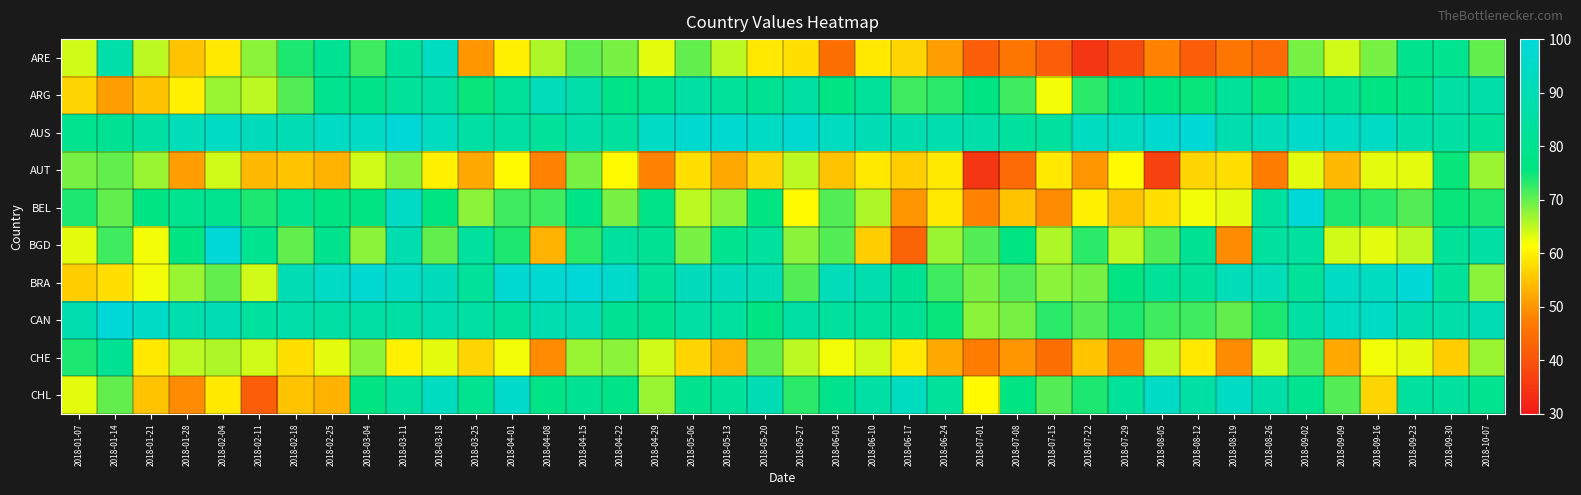

Reading left to right, extract all data points from this chart.

ARE: 2018-01-07=64	2018-01-14=87	2018-01-21=65	2018-01-28=55	2018-02-04=59	2018-02-11=68	2018-02-18=74	2018-02-25=81	2018-03-04=72	2018-03-11=83	2018-03-18=93	2018-03-25=50	2018-04-01=60	2018-04-08=66	2018-04-15=70	2018-04-22=69	2018-04-29=63	2018-05-06=70	2018-05-13=65	2018-05-20=59	2018-05-27=58	2018-06-03=45	2018-06-10=59	2018-06-17=57	2018-06-24=51	2018-07-01=42	2018-07-08=46	2018-07-15=42	2018-07-22=35	2018-07-29=39	2018-08-05=48	2018-08-12=42	2018-08-19=46	2018-08-26=44	2018-09-02=69	2018-09-09=64	2018-09-16=69	2018-09-23=79	2018-09-30=80	2018-10-07=70
ARG: 2018-01-07=57	2018-01-14=51	2018-01-21=55	2018-01-28=60	2018-02-04=67	2018-02-11=65	2018-02-18=71	2018-02-25=80	2018-03-04=78	2018-03-11=83	2018-03-18=85	2018-03-25=75	2018-04-01=83	2018-04-08=91	2018-04-15=87	2018-04-22=78	2018-04-29=80	2018-05-06=85	2018-05-13=83	2018-05-20=81	2018-05-27=85	2018-06-03=77	2018-06-10=83	2018-06-17=72	2018-06-24=73	2018-07-01=77	2018-07-08=72	2018-07-15=62	2018-07-22=73	2018-07-29=79	2018-08-05=76	2018-08-12=75	2018-08-19=83	2018-08-26=75	2018-09-02=82	2018-09-09=81	2018-09-16=77	2018-09-23=78	2018-09-30=86	2018-10-07=87
AUS: 2018-01-07=80	2018-01-14=81	2018-01-21=85	2018-01-28=91	2018-02-04=94	2018-02-11=92	2018-02-18=90	2018-02-25=94	2018-03-04=94	2018-03-11=100	2018-03-18=93	2018-03-25=86	2018-04-01=85	2018-04-08=83	2018-04-15=87	2018-04-22=84	2018-04-29=95	2018-05-06=97	2018-05-13=97	2018-05-20=94	2018-05-27=97	2018-06-03=93	2018-06-10=90	2018-06-17=88	2018-06-24=88	2018-07-01=87	2018-07-08=84	2018-07-15=84	2018-07-22=93	2018-07-29=93	2018-08-05=97	2018-08-12=99	2018-08-19=89	2018-08-26=91	2018-09-02=96	2018-09-09=94	2018-09-16=94	2018-09-23=87	2018-09-30=86	2018-10-07=82
AUT: 2018-01-07=69	2018-01-14=70	2018-01-21=67	2018-01-28=51	2018-02-04=64	2018-02-11=54	2018-02-18=55	2018-02-25=53	2018-03-04=64	2018-03-11=68	2018-03-18=60	2018-03-25=52	2018-04-01=61	2018-04-08=48	2018-04-15=69	2018-04-22=61	2018-04-29=48	2018-05-06=58	2018-05-13=52	2018-05-20=57	2018-05-27=65	2018-06-03=55	2018-06-10=59	2018-06-17=56	2018-06-24=59	2018-07-01=35	2018-07-08=44	2018-07-15=59	2018-07-22=50	2018-07-29=61	2018-08-05=37	2018-08-12=57	2018-08-19=58	2018-08-26=47	2018-09-02=63	2018-09-09=54	2018-09-16=63	2018-09-23=63	2018-09-30=75	2018-10-07=67
BEL: 2018-01-07=74	2018-01-14=70	2018-01-21=77	2018-01-28=80	2018-02-04=80	2018-02-11=74	2018-02-18=80	2018-02-25=76	2018-03-04=76	2018-03-11=94	2018-03-18=76	2018-03-25=68	2018-04-01=72	2018-04-08=72	2018-04-15=78	2018-04-22=69	2018-04-29=78	2018-05-06=65	2018-05-13=68	2018-05-20=76	2018-05-27=61	2018-06-03=71	2018-06-10=66	2018-06-17=50	2018-06-24=59	2018-07-01=48	2018-07-08=55	2018-07-15=49	2018-07-22=60	2018-07-29=55	2018-08-05=58	2018-08-12=62	2018-08-19=63	2018-08-26=84	2018-09-02=100	2018-09-09=74	2018-09-16=73	2018-09-23=71	2018-09-30=75	2018-10-07=74
BGD: 2018-01-07=63	2018-01-14=72	2018-01-21=62	2018-01-28=77	2018-02-04=100	2018-02-11=80	2018-02-18=70	2018-02-25=79	2018-03-04=68	2018-03-11=89	2018-03-18=70	2018-03-25=84	2018-04-01=74	2018-04-08=53	2018-04-15=73	2018-04-22=84	2018-04-29=81	2018-05-06=69	2018-05-13=80	2018-05-20=84	2018-05-27=68	2018-06-03=71	2018-06-10=56	2018-06-17=43	2018-06-24=67	2018-07-01=71	2018-07-08=76	2018-07-15=66	2018-07-22=73	2018-07-29=65	2018-08-05=71	2018-08-12=81	2018-08-19=49	2018-08-26=84	2018-09-02=84	2018-09-09=64	2018-09-16=63	2018-09-23=65	2018-09-30=82	2018-10-07=86
BRA: 2018-01-07=56	2018-01-14=58	2018-01-21=62	2018-01-28=67	2018-02-04=70	2018-02-11=64	2018-02-18=90	2018-02-25=95	2018-03-04=98	2018-03-11=95	2018-03-18=92	2018-03-25=82	2018-04-01=98	2018-04-08=98	2018-04-15=100	2018-04-22=96	2018-04-29=82	2018-05-06=92	2018-05-13=92	2018-05-20=90	2018-05-27=71	2018-06-03=91	2018-06-10=88	2018-06-17=81	2018-06-24=72	2018-07-01=69	2018-07-08=71	2018-07-15=68	2018-07-22=69	2018-07-29=77	2018-08-05=82	2018-08-12=82	2018-08-19=91	2018-08-26=91	2018-09-02=82	2018-09-09=94	2018-09-16=93	2018-09-23=99	2018-09-30=83	2018-10-07=68
CAN: 2018-01-07=89	2018-01-14=100	2018-01-21=95	2018-01-28=88	2018-02-04=90	2018-02-11=84	2018-02-18=87	2018-02-25=86	2018-03-04=85	2018-03-11=85	2018-03-18=88	2018-03-25=85	2018-04-01=82	2018-04-08=89	2018-04-15=90	2018-04-22=81	2018-04-29=79	2018-05-06=86	2018-05-13=84	2018-05-20=77	2018-05-27=86	2018-06-03=84	2018-06-10=82	2018-06-17=81	2018-06-24=75	2018-07-01=68	2018-07-08=69	2018-07-15=73	2018-07-22=71	2018-07-29=74	2018-08-05=72	2018-08-12=72	2018-08-19=70	2018-08-26=74	2018-09-02=85	2018-09-09=93	2018-09-16=94	2018-09-23=88	2018-09-30=87	2018-10-07=90
CHE: 2018-01-07=74	2018-01-14=81	2018-01-21=59	2018-01-28=65	2018-02-04=66	2018-02-11=64	2018-02-18=58	2018-02-25=63	2018-03-04=68	2018-03-11=60	2018-03-18=63	2018-03-25=57	2018-04-01=62	2018-04-08=49	2018-04-15=67	2018-04-22=68	2018-04-29=64	2018-05-06=57	2018-05-13=53	2018-05-20=70	2018-05-27=65	2018-06-03=62	2018-06-10=64	2018-06-17=59	2018-06-24=52	2018-07-01=47	2018-07-08=50	2018-07-15=45	2018-07-22=55	2018-07-29=48	2018-08-05=65	2018-08-12=59	2018-08-19=49	2018-08-26=64	2018-09-02=71	2018-09-09=52	2018-09-16=62	2018-09-23=63	2018-09-30=56	2018-10-07=67
CHL: 2018-01-07=63	2018-01-14=70	2018-01-21=55	2018-01-28=49	2018-02-04=59	2018-02-11=42	2018-02-18=55	2018-02-25=53	2018-03-04=76	2018-03-11=84	2018-03-18=93	2018-03-25=80	2018-04-01=96	2018-04-08=78	2018-04-15=81	2018-04-22=78	2018-04-29=67	2018-05-06=79	2018-05-13=83	2018-05-20=90	2018-05-27=73	2018-06-03=79	2018-06-10=86	2018-06-17=93	2018-06-24=83	2018-07-01=61	2018-07-08=76	2018-07-15=71	2018-07-22=74	2018-07-29=82	2018-08-05=95	2018-08-12=86	2018-08-19=94	2018-08-26=87	2018-09-02=80	2018-09-09=71	2018-09-16=57	2018-09-23=84	2018-09-30=84	2018-10-07=80